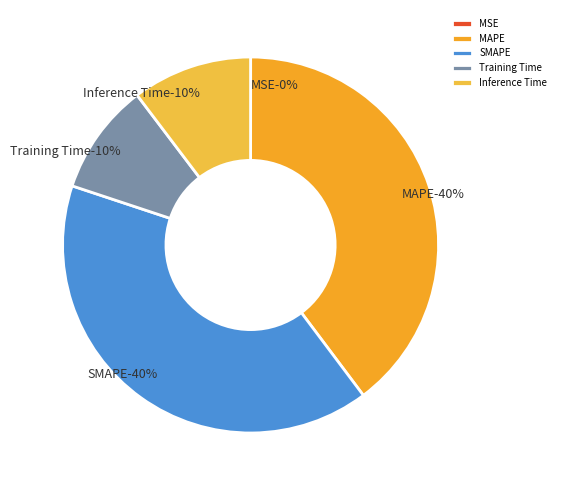

Is there a majority slice in this chart?

No